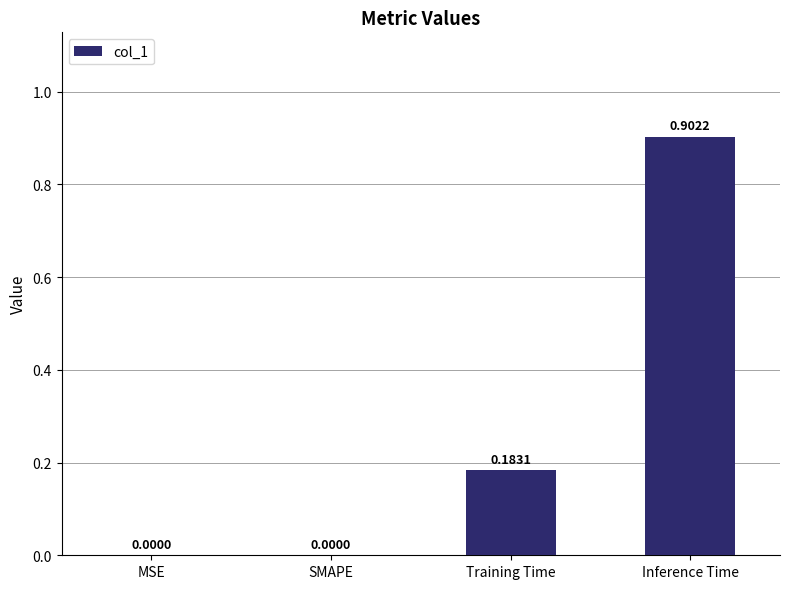

Between MSE and Inference Time, which is larger?

Inference Time